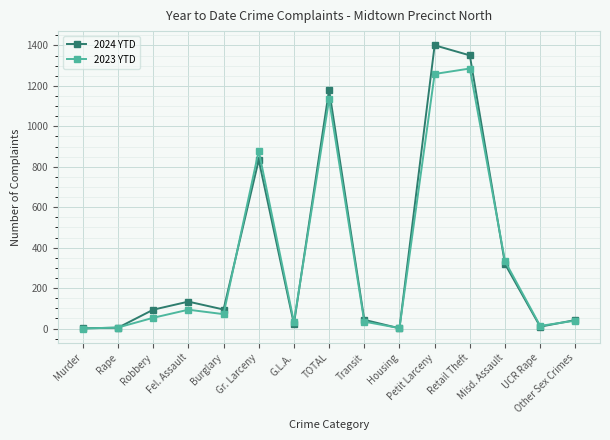

What is the label of the 4th point from the left?

Fel. Assault